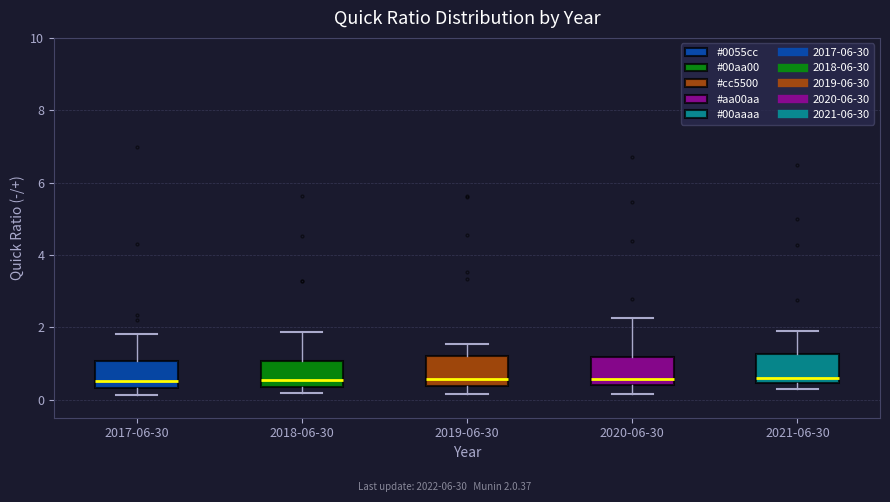

Reading left to right, transcribe this box plot: for each box, give where its median line is, the range the box spans, and where its two whiskers end, as read against the y-axis. The values are not printed on the chart, so give them approximately, as read against the axis.

2017-06-30: median 0.6, box 0.4 to 1.0, whiskers 0.2 to 1.8
2018-06-30: median 0.6, box 0.4 to 1.0, whiskers 0.2 to 1.8
2019-06-30: median 0.6, box 0.4 to 1.2, whiskers 0.2 to 1.6
2020-06-30: median 0.6, box 0.4 to 1.2, whiskers 0.2 to 2.2
2021-06-30: median 0.6, box 0.4 to 1.2, whiskers 0.2 to 1.8